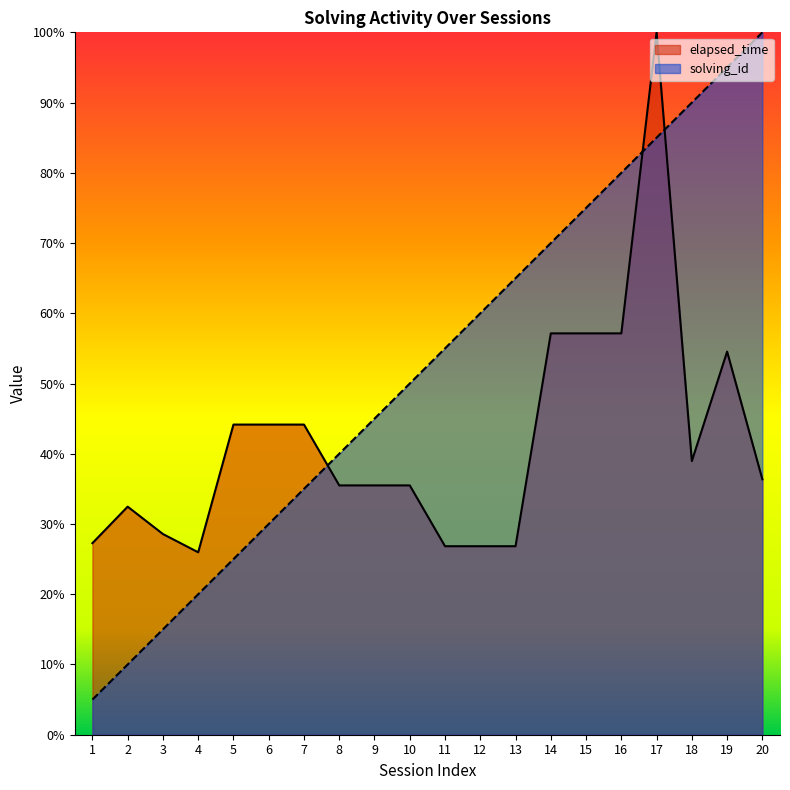

True or false: solving_id has a value of 21.7 at 11.

False